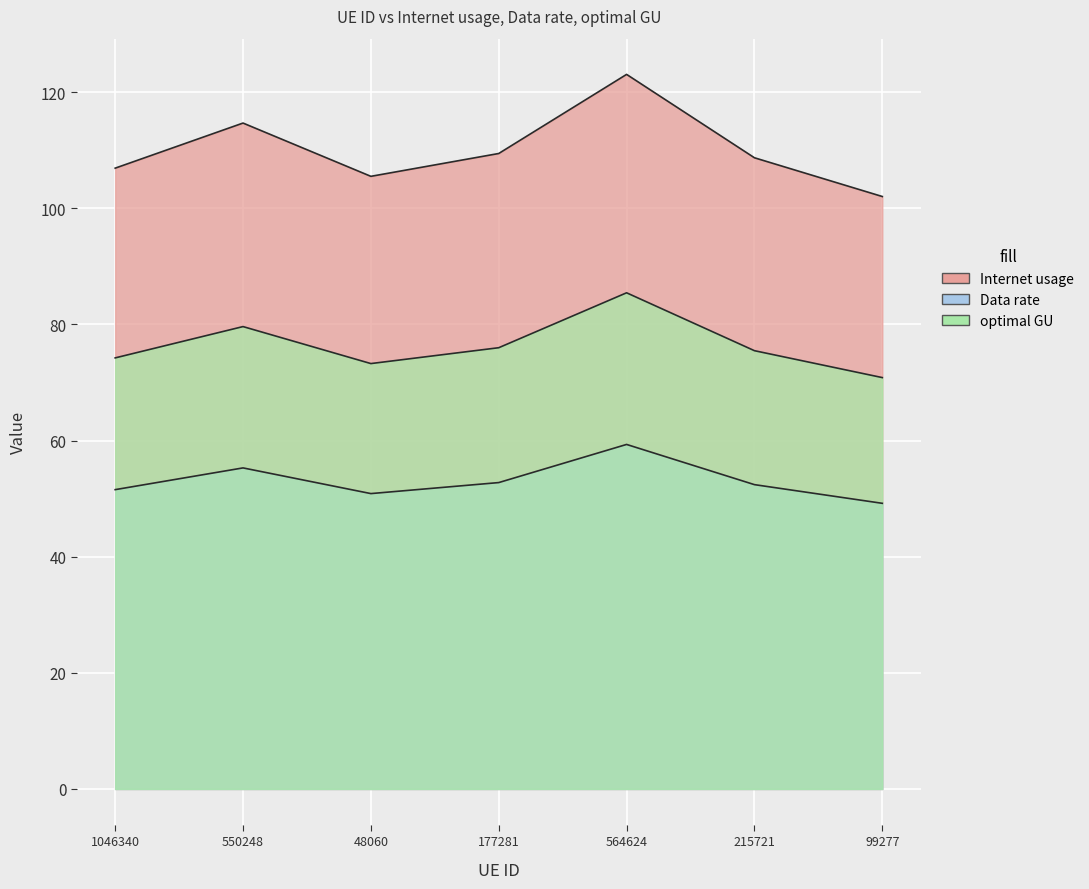

Which series changed the most between 48060 and 177281?

Internet usage